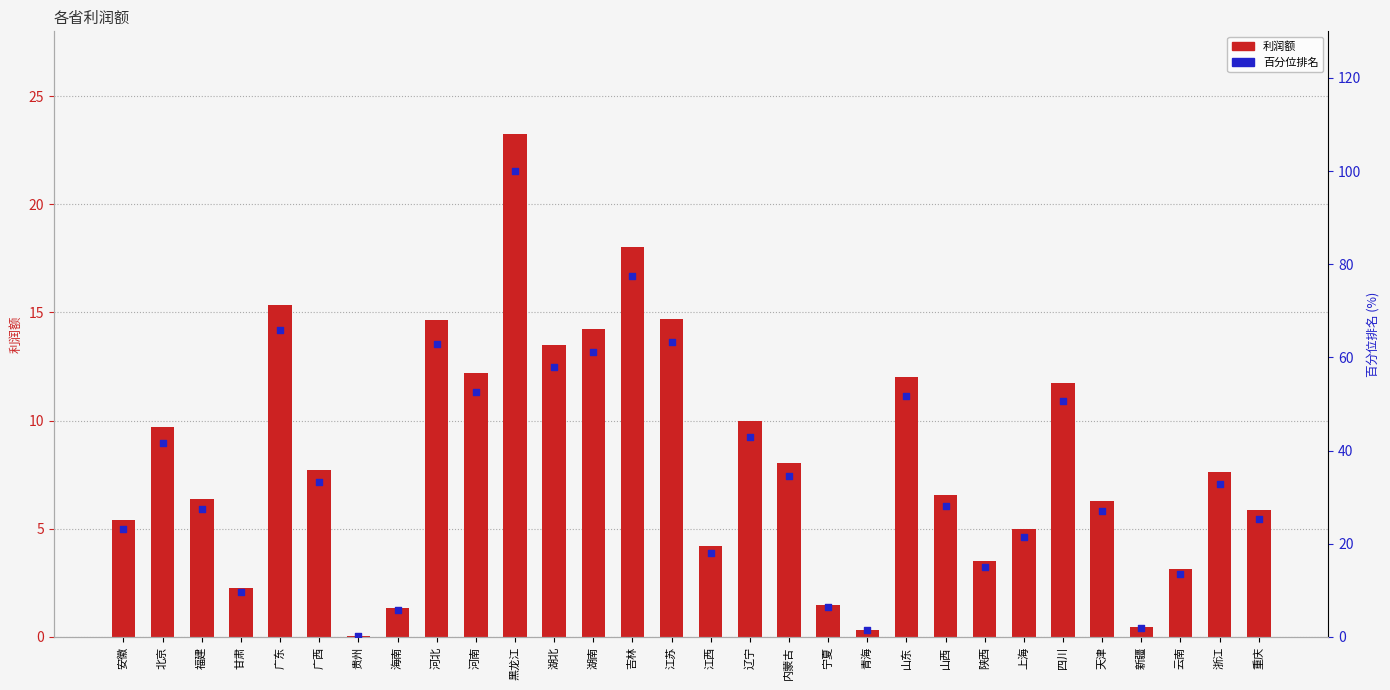

Which series has the widest spread of Y values?

百分位排名